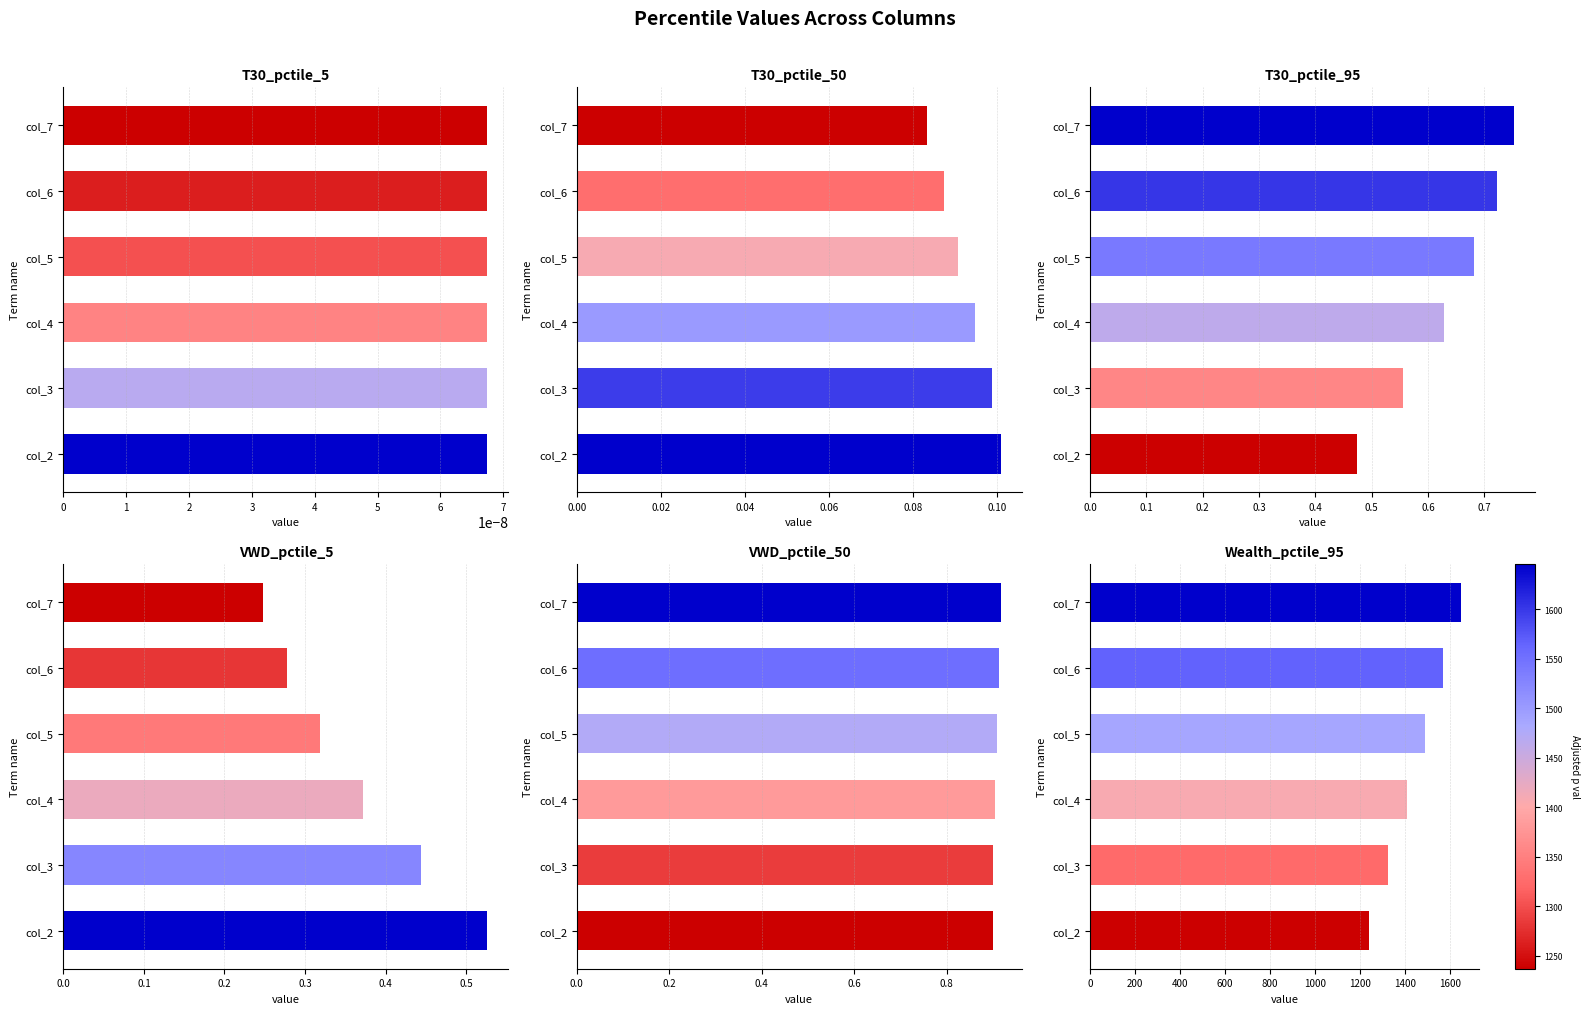

Are the bars horizontal?

Yes